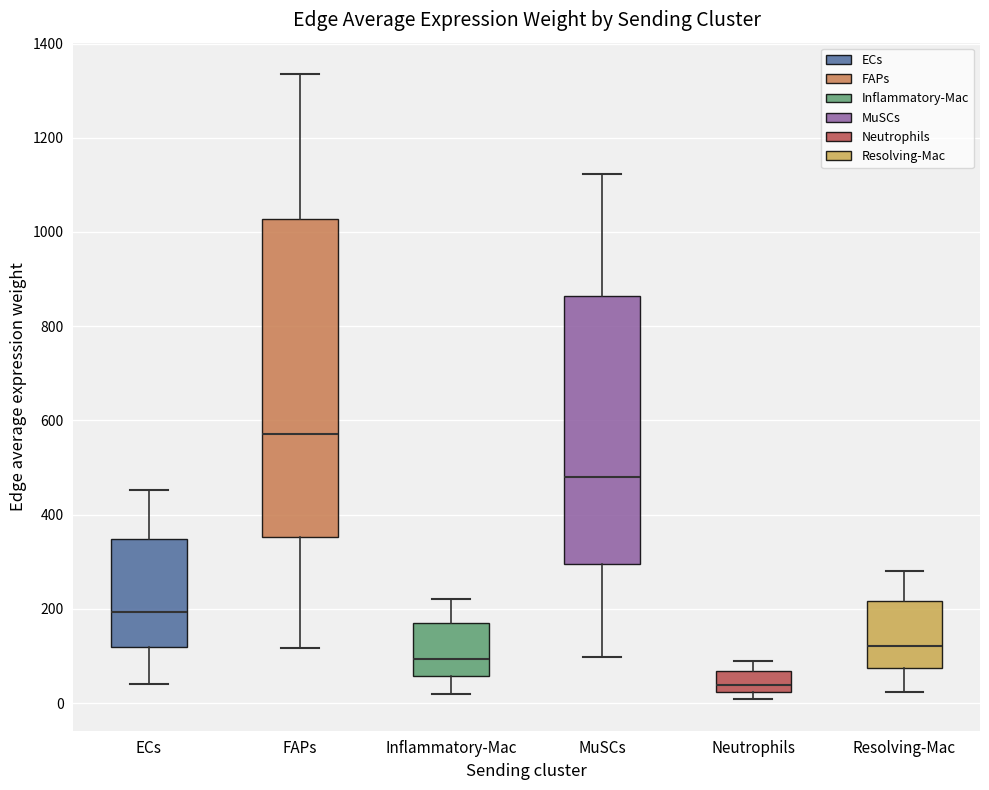

Which box's median line is the highest?

FAPs